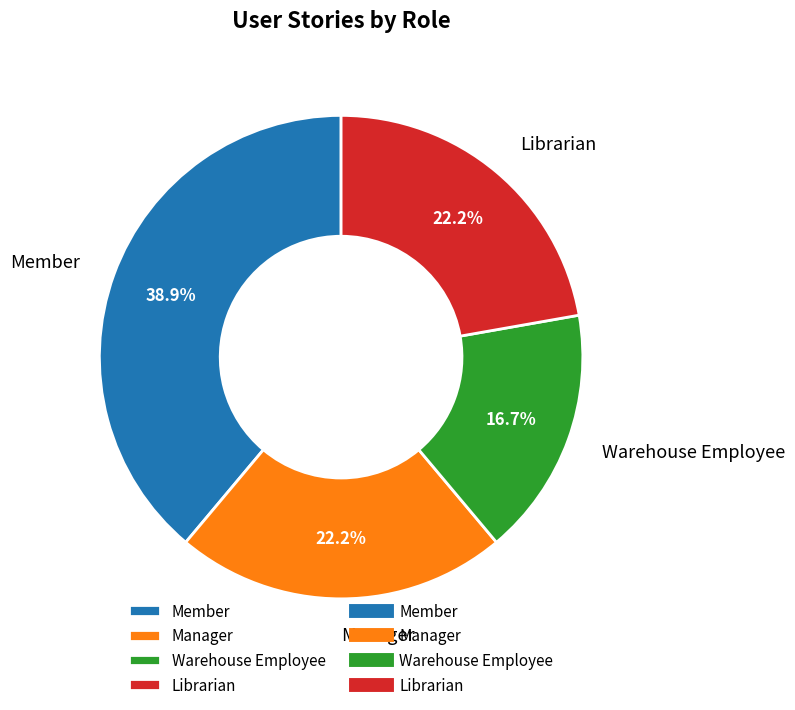

Is Librarian the majority of the pie?

No